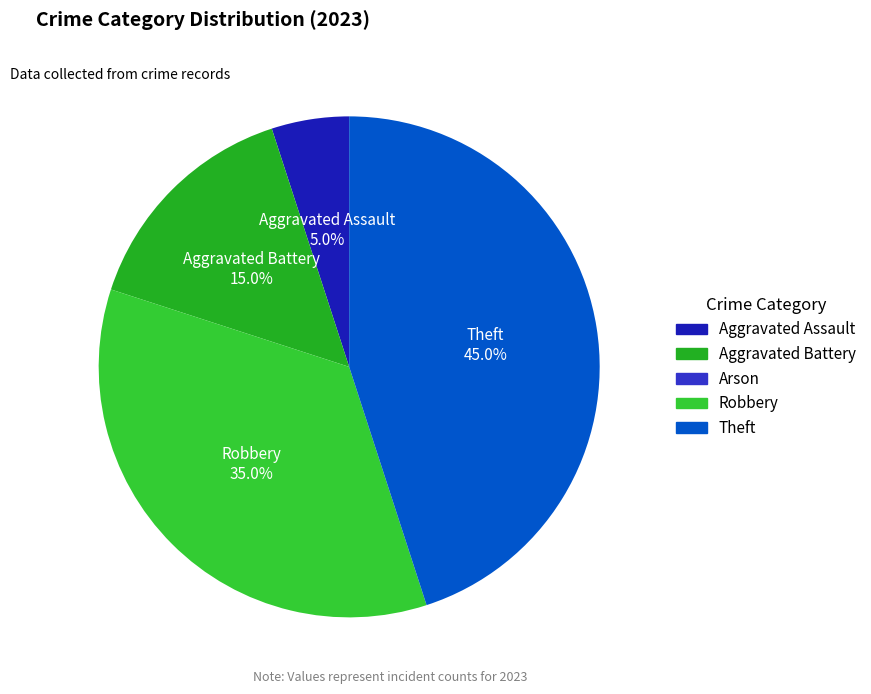

What percentage is the Aggravated Battery slice, to the nearest percent?

15%